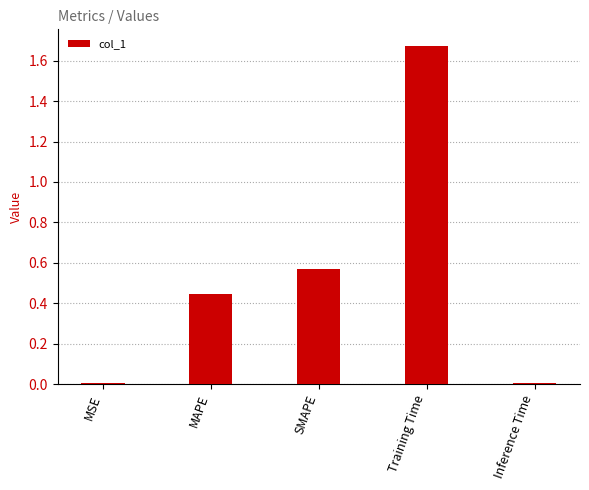

How many bars are there in total?

5